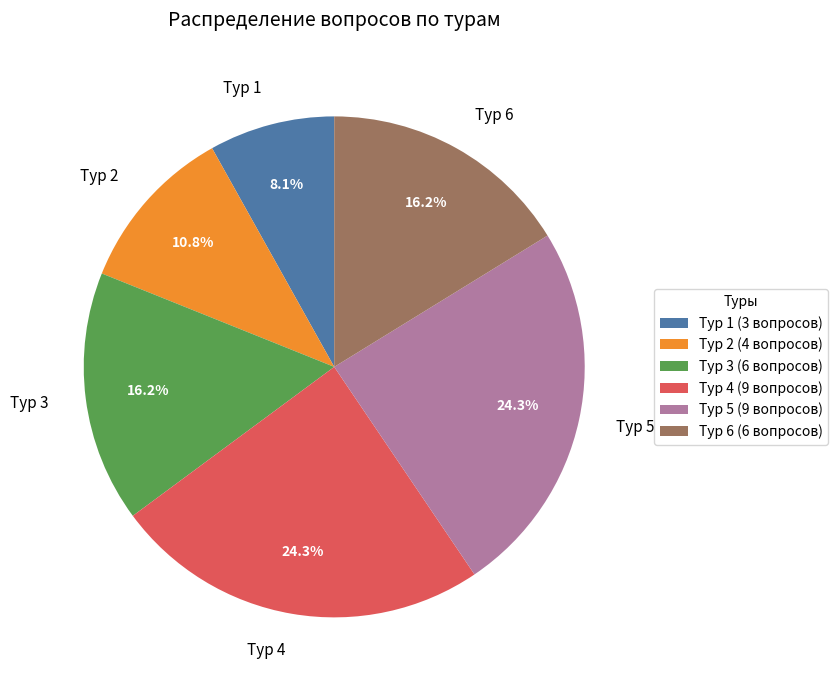

How many segments does this pie chart have?

6